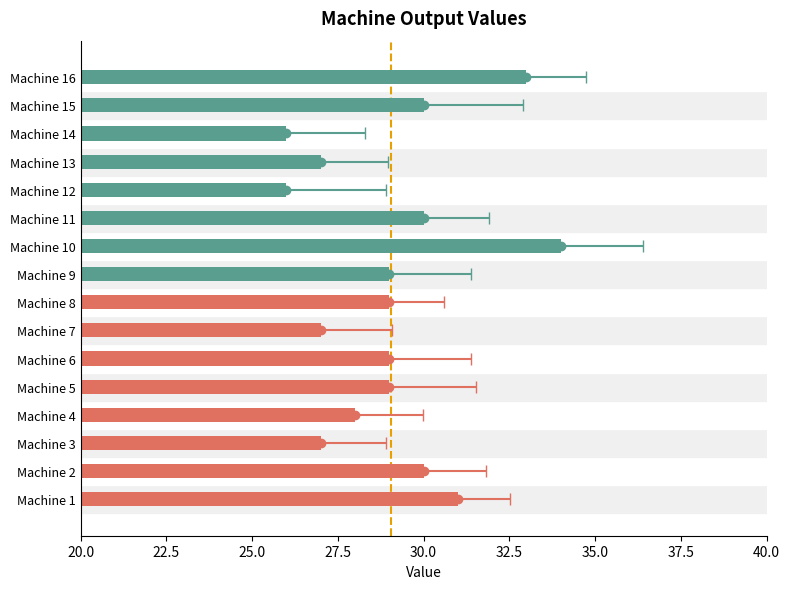

Is it true that the value at 25.0 is 12?

False